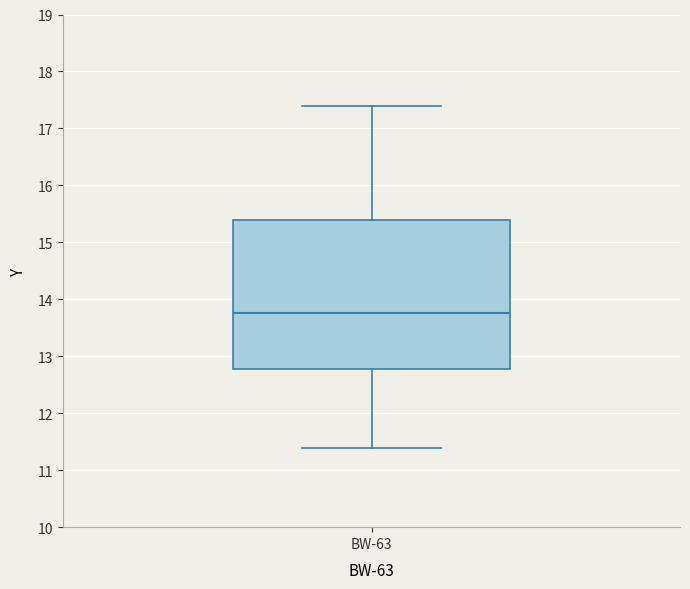

Transcribe this box plot: give where the median line is, the range the box spans, and where the two whiskers end, as read against the y-axis. The values are not printed on the chart, so give them approximately, as read against the axis.

median 13.8, box 12.8 to 15.4, whiskers 11.4 to 17.4